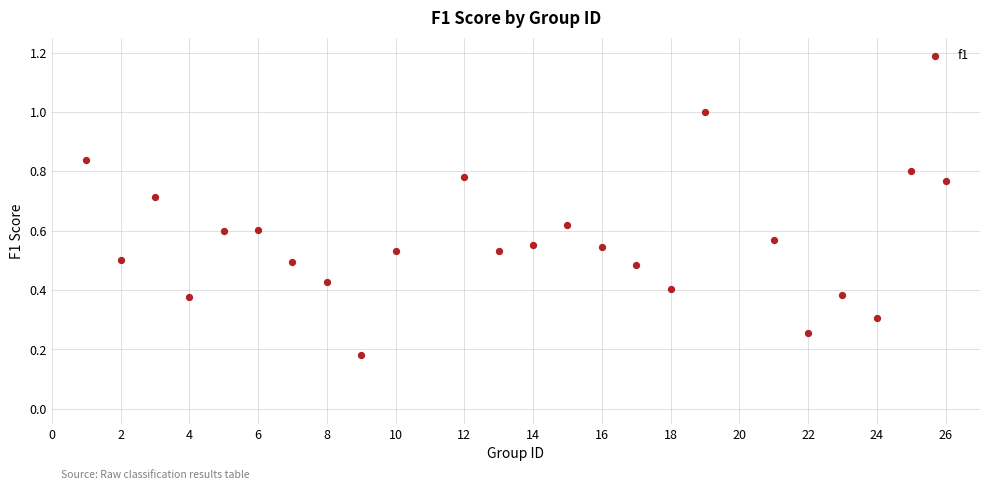

What is the range of X values (max minus min)?

25.0